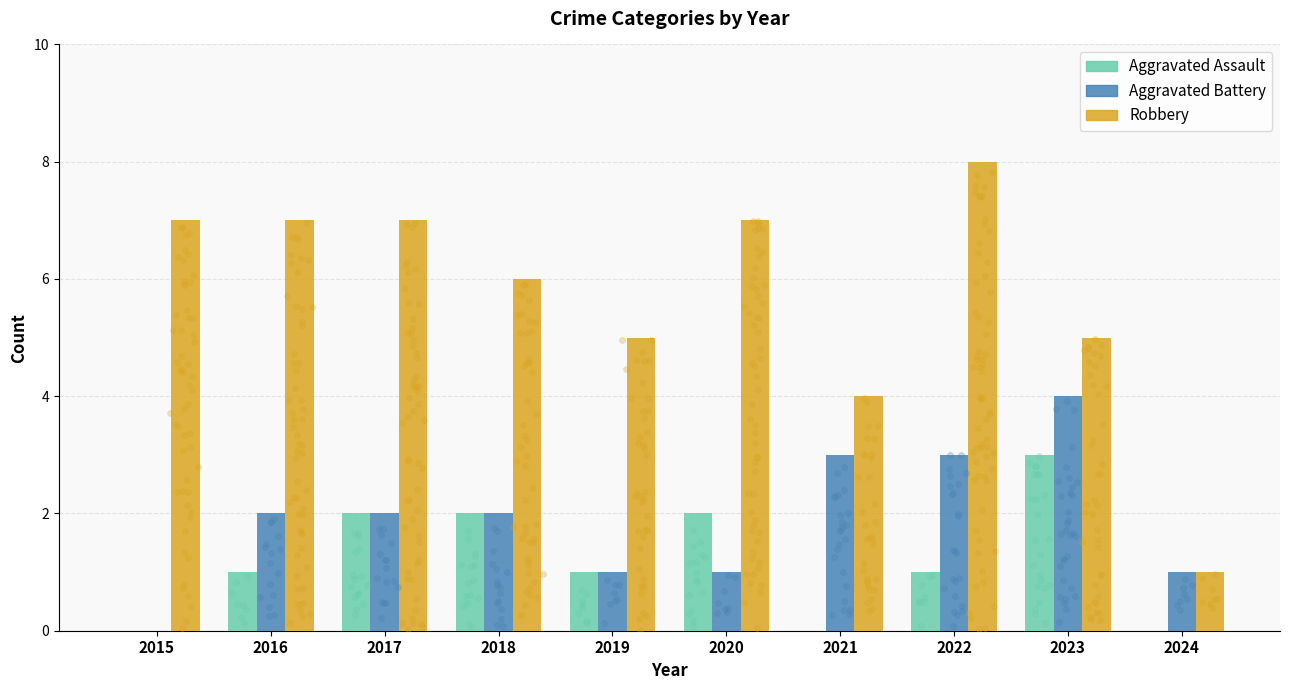

What is the total value across all series at 2023?

12